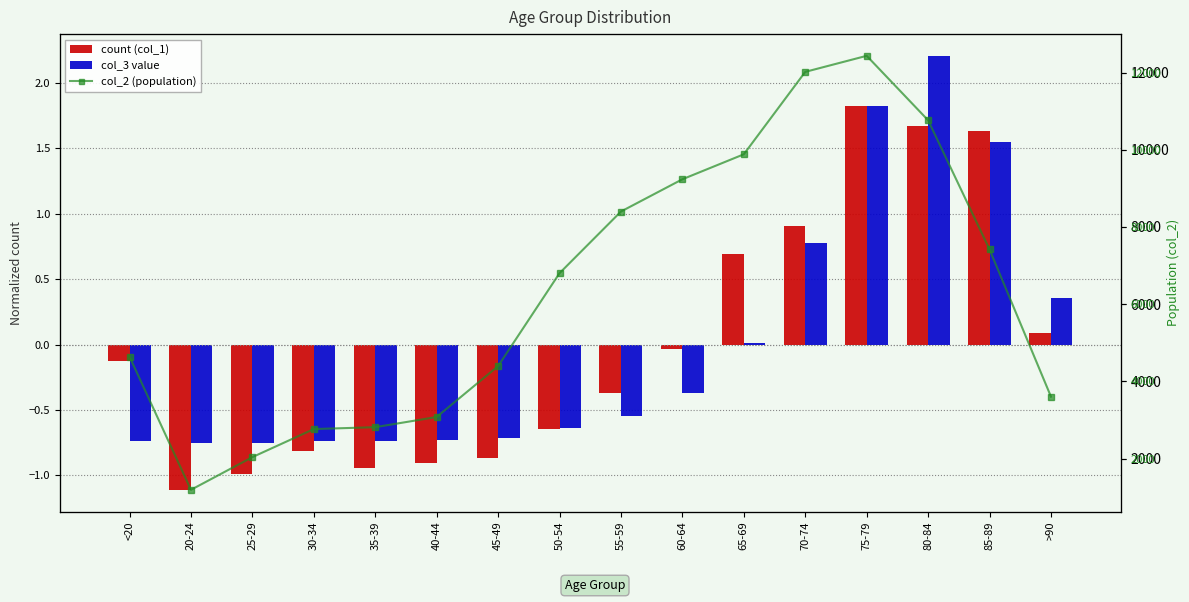

Between 60-64 and >90, which series saw the biggest shift?

col_2 (population)